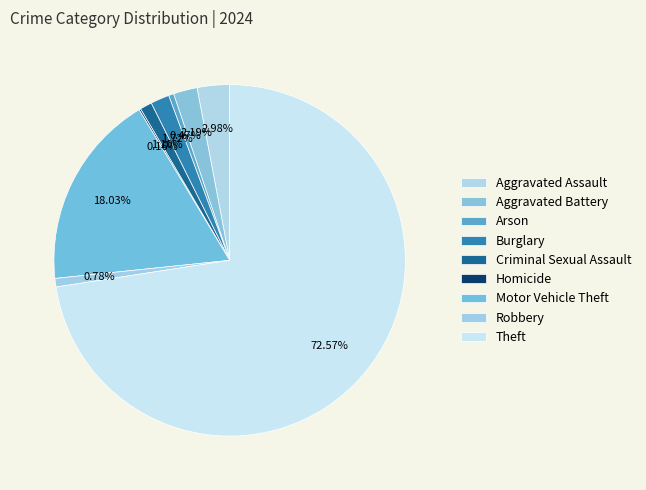

Which slice is the smallest?

Homicide